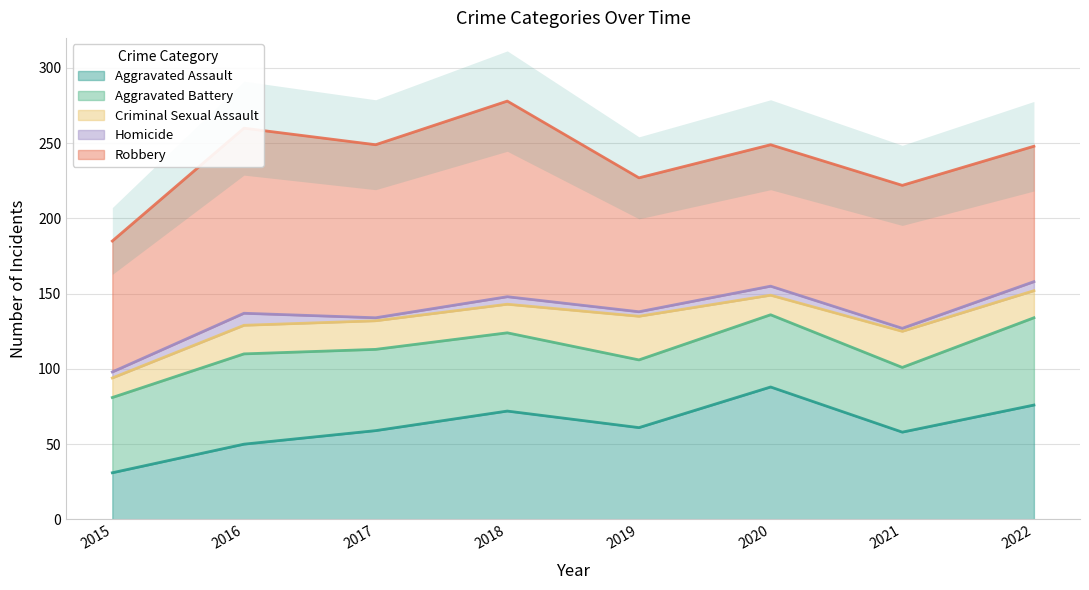

Where does the Robbery series first go above 95?

2016